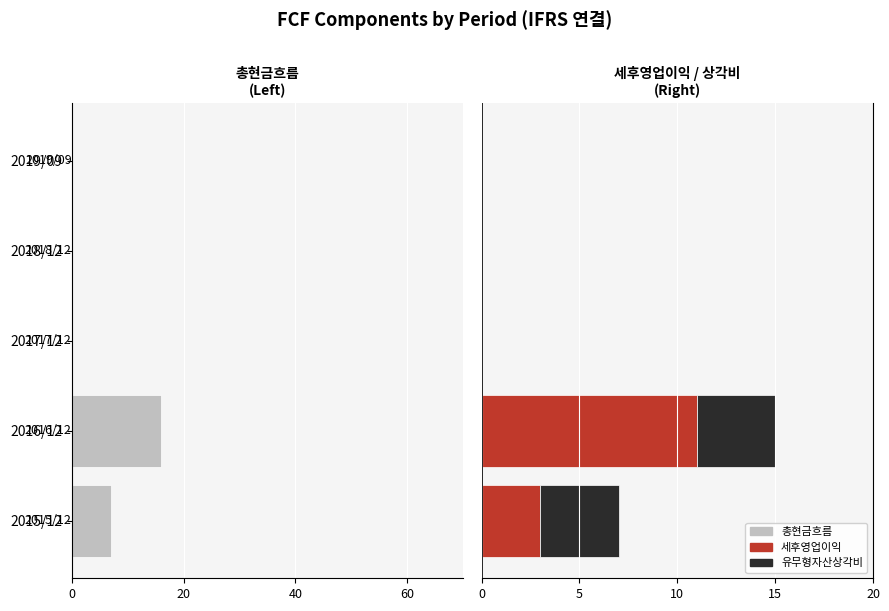

What is the difference between the maximum and minimum values in the 세후영업이익 series?

62